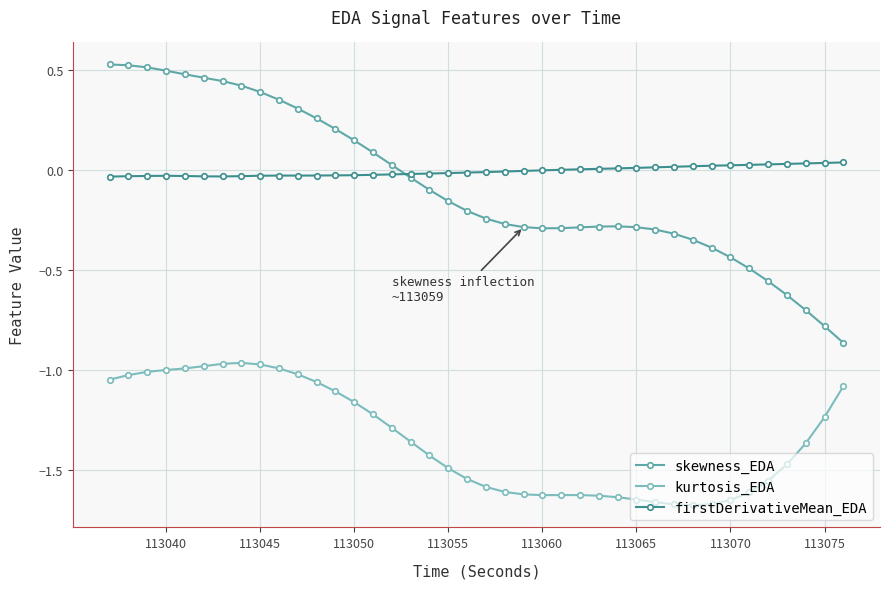

What is the difference between the maximum and minimum values in the kurtosis_EDA series?

0.7